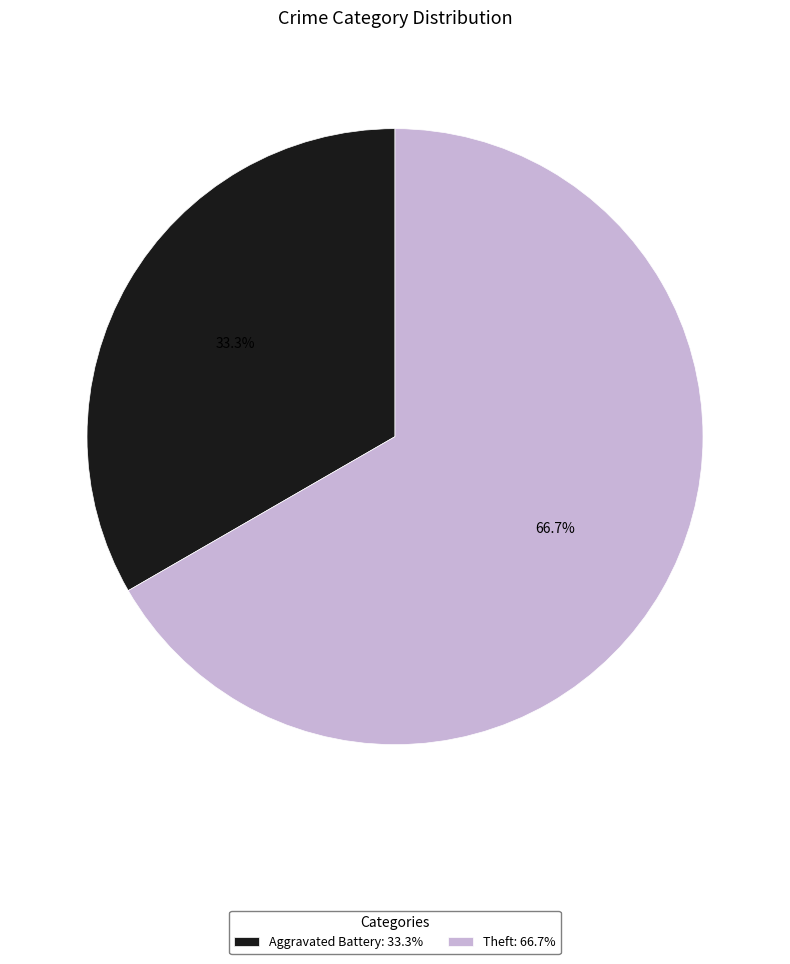

The Aggravated Battery slice represents 33% of the pie. True or false?

True